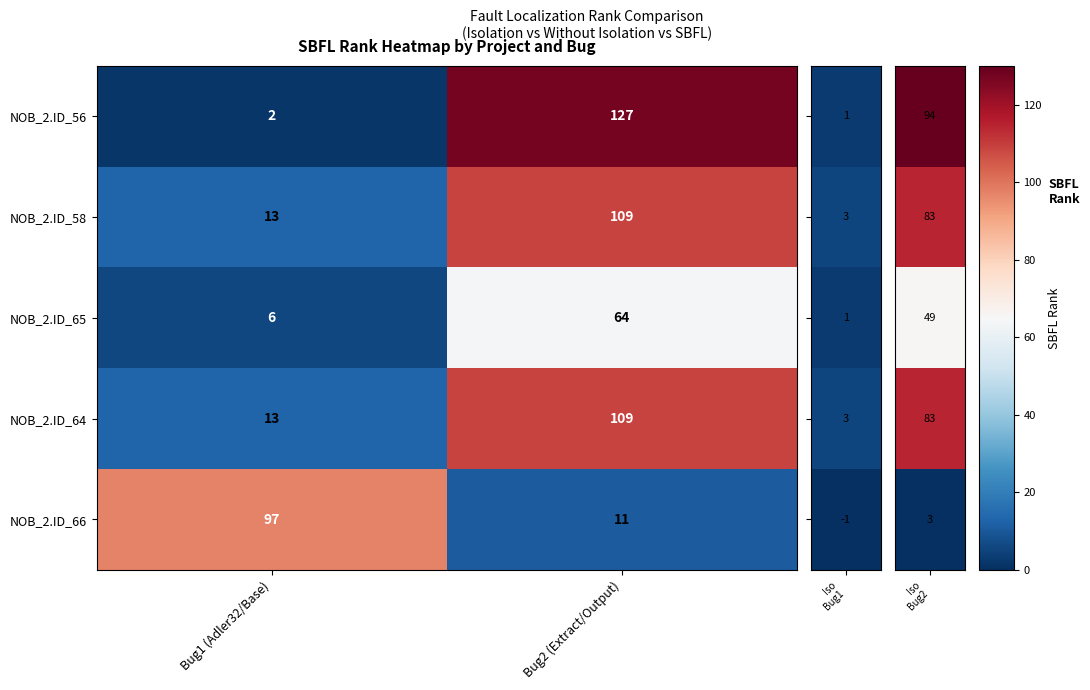

Rank the categories by NOB_2.ID_64 value from lowest to highest.

Bug1 (Adler32/Base), Bug2 (Extract/Output)